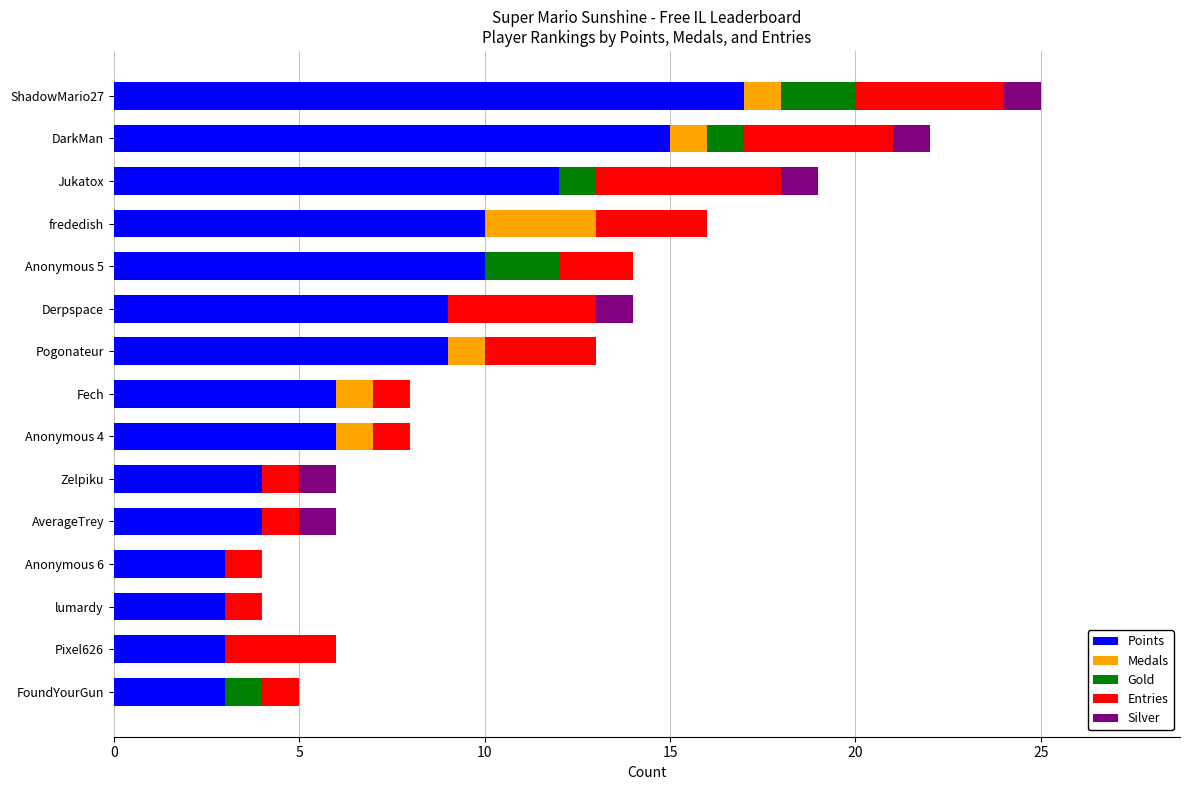

What is the sum of all Points values?

114